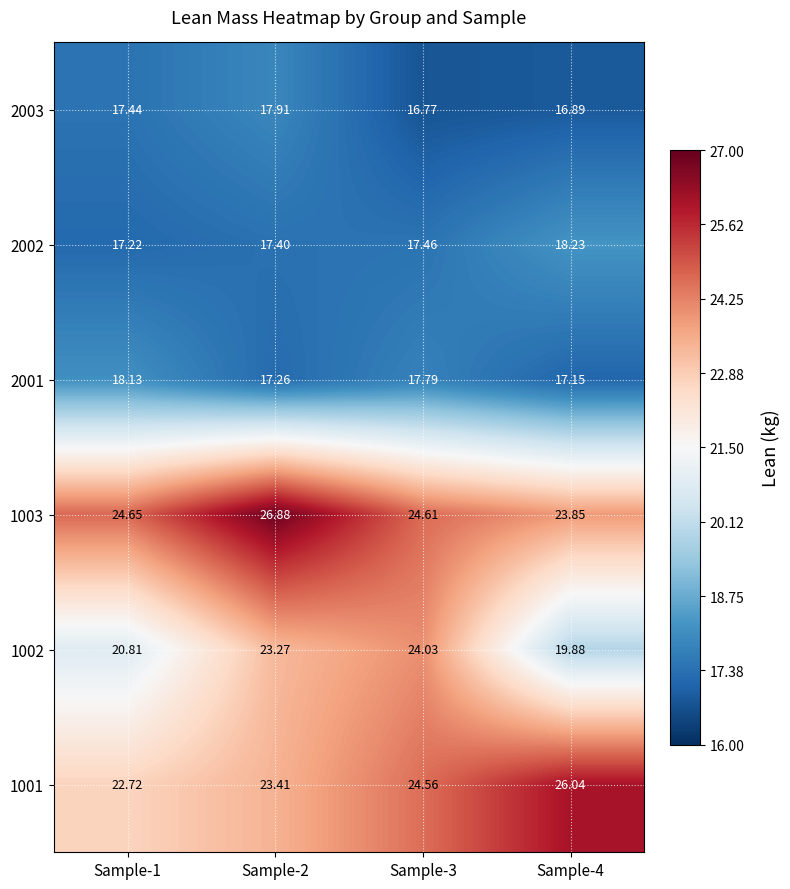

How many series are shown in this chart?

6